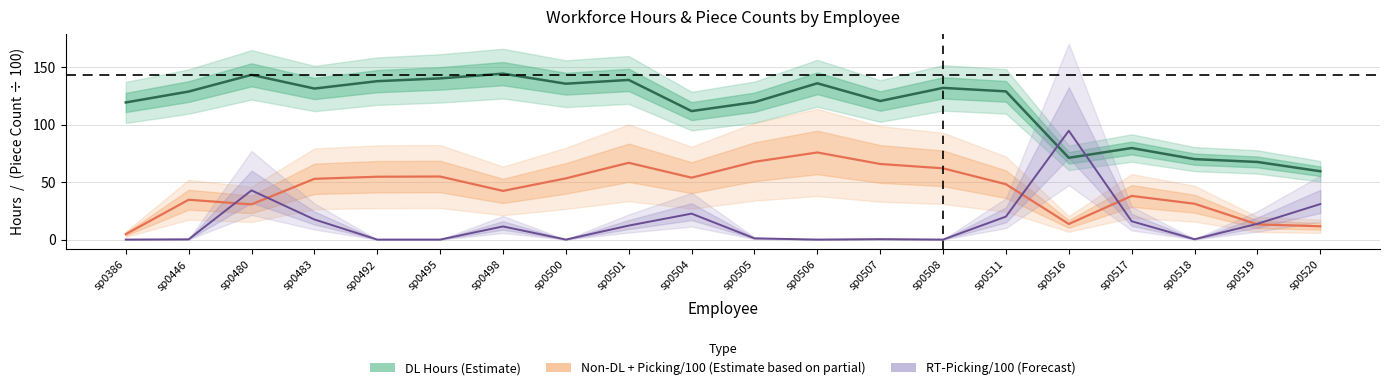

Where is RT-Picking/100 (Forecast) nearest to the value 47?

sp0480